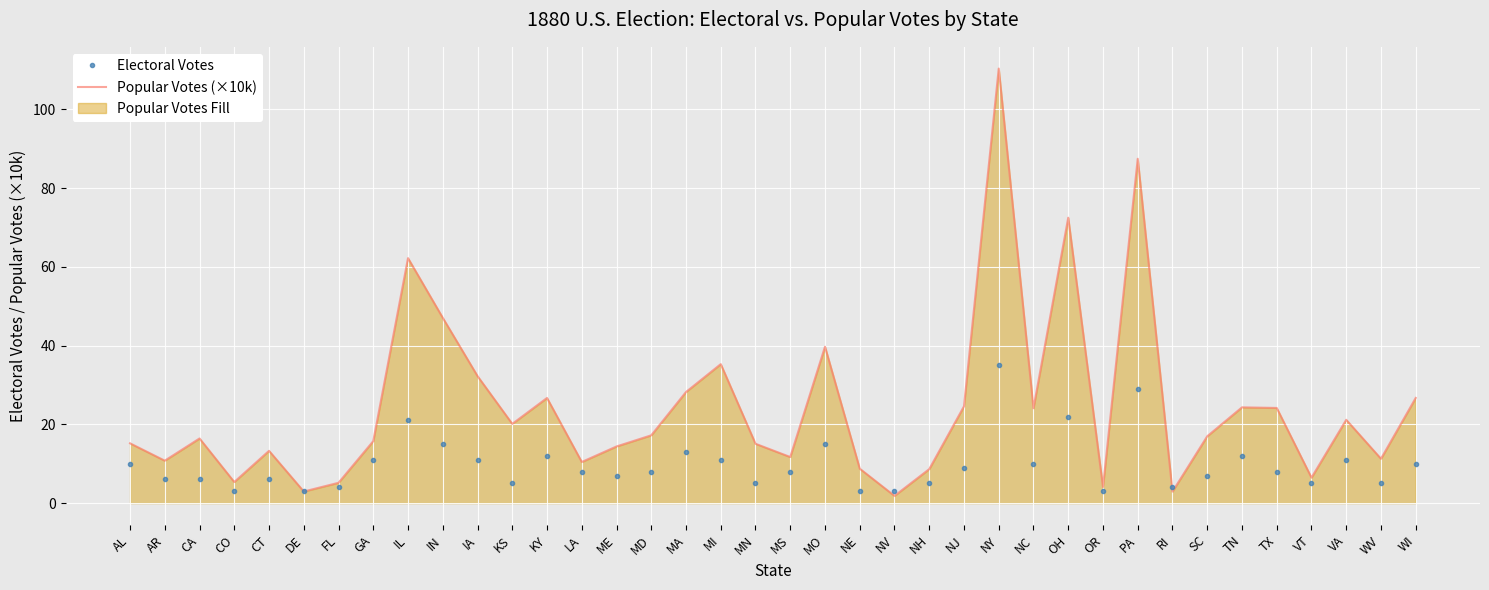

What is the average value of the Popular Votes (×10k) series?

24.3